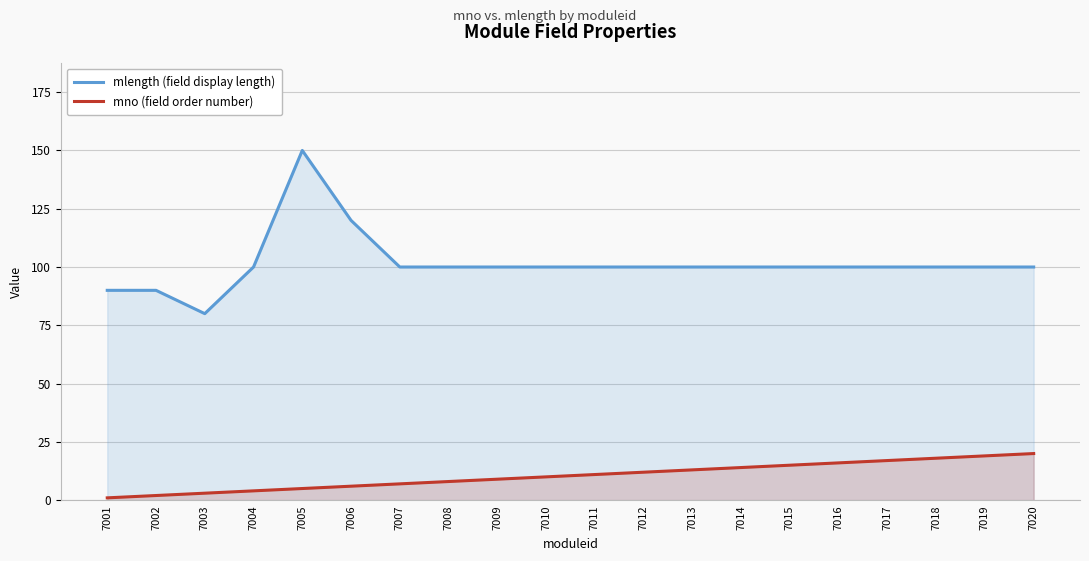

Read the mlength (field display length) value at 7016, to the nearest 10.

100